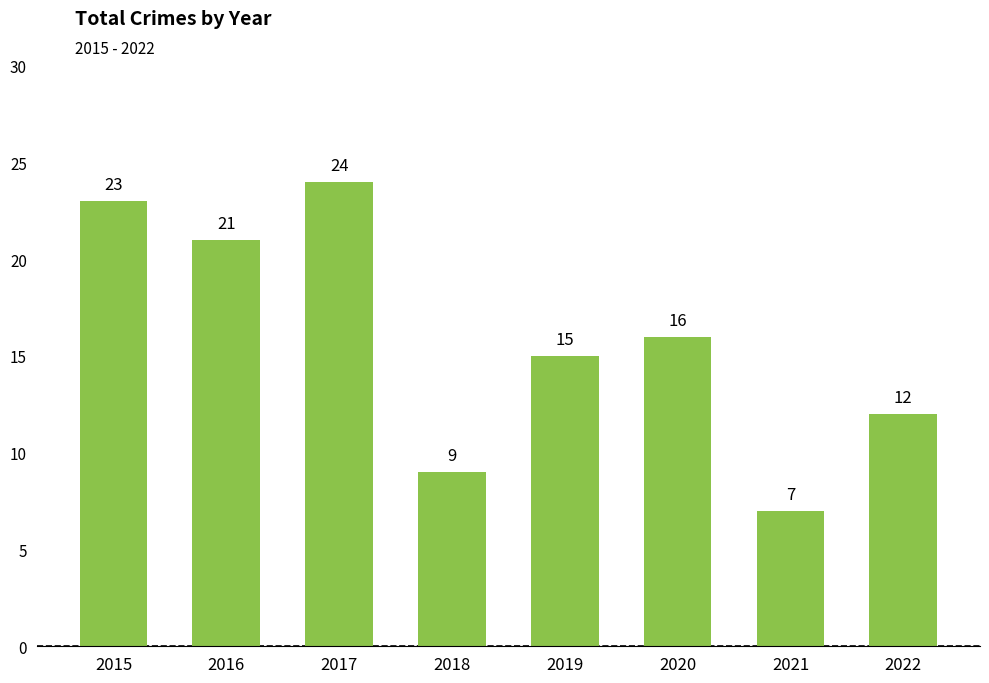

What is the value of the 8th bar from the left?

12